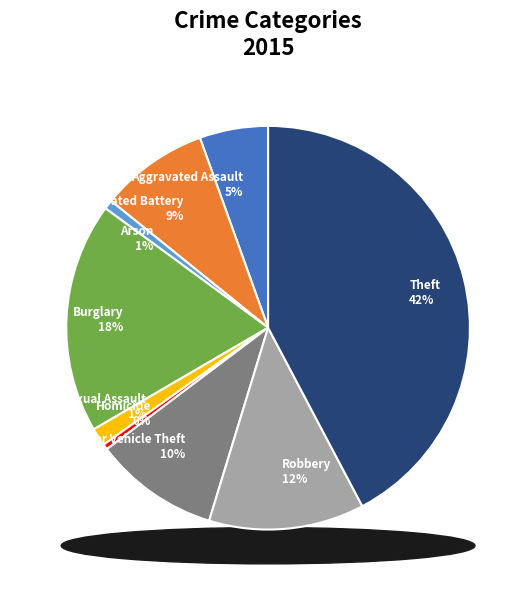

Rank the categories by value from highest to lowest.

Theft, Burglary, Robbery, Motor Vehicle Theft, Aggravated Battery, Aggravated Assault, Criminal Sexual Assault, Arson, Homicide